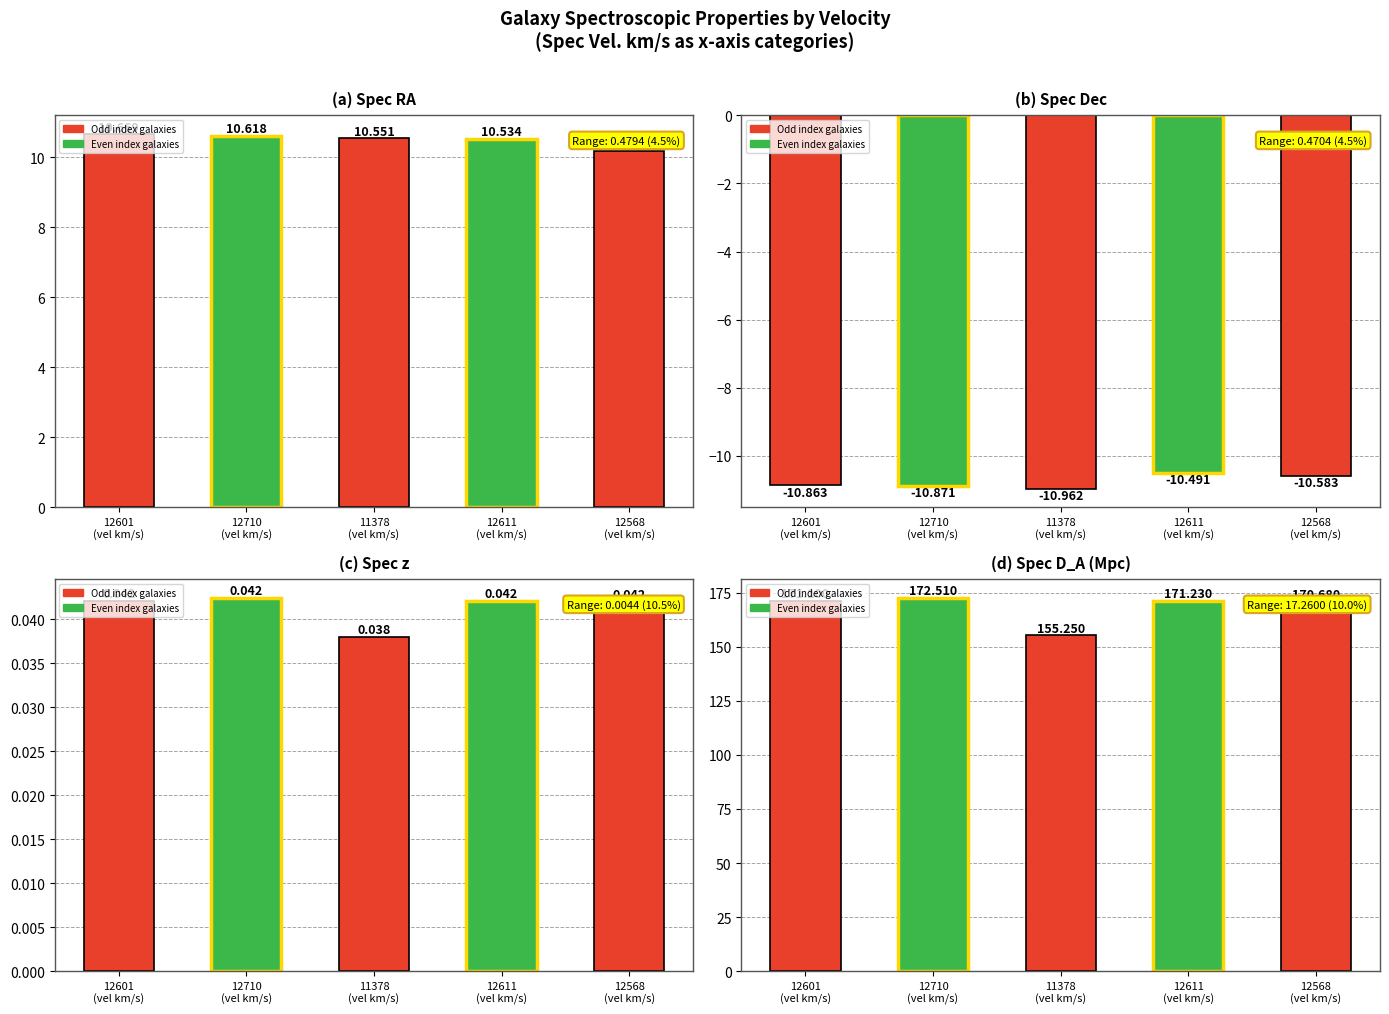

How many data points in Spec D_A (Mpc) are less than 171?

2